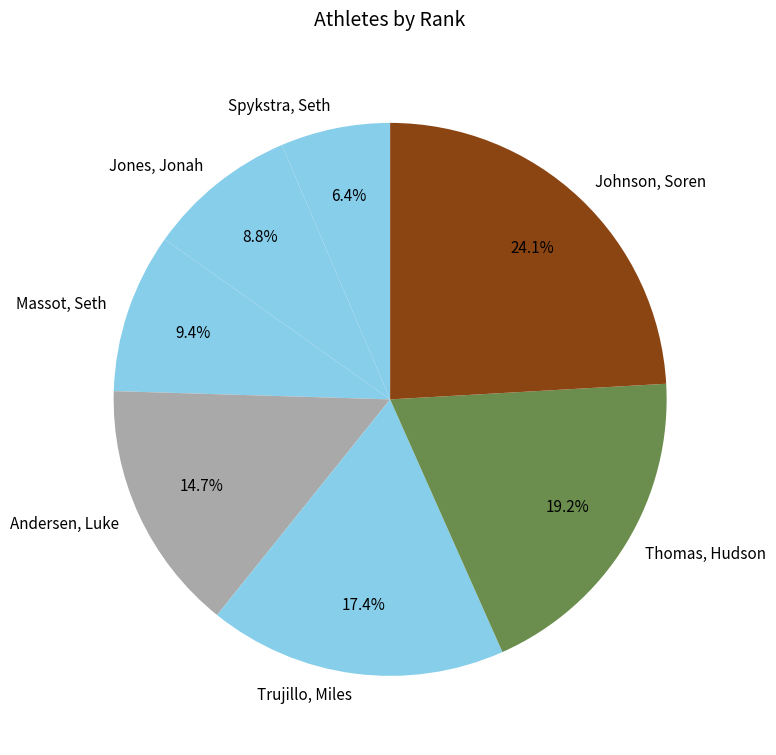

What is the ratio of the value at Thomas, Hudson to the value at Johnson, Soren?

0.8